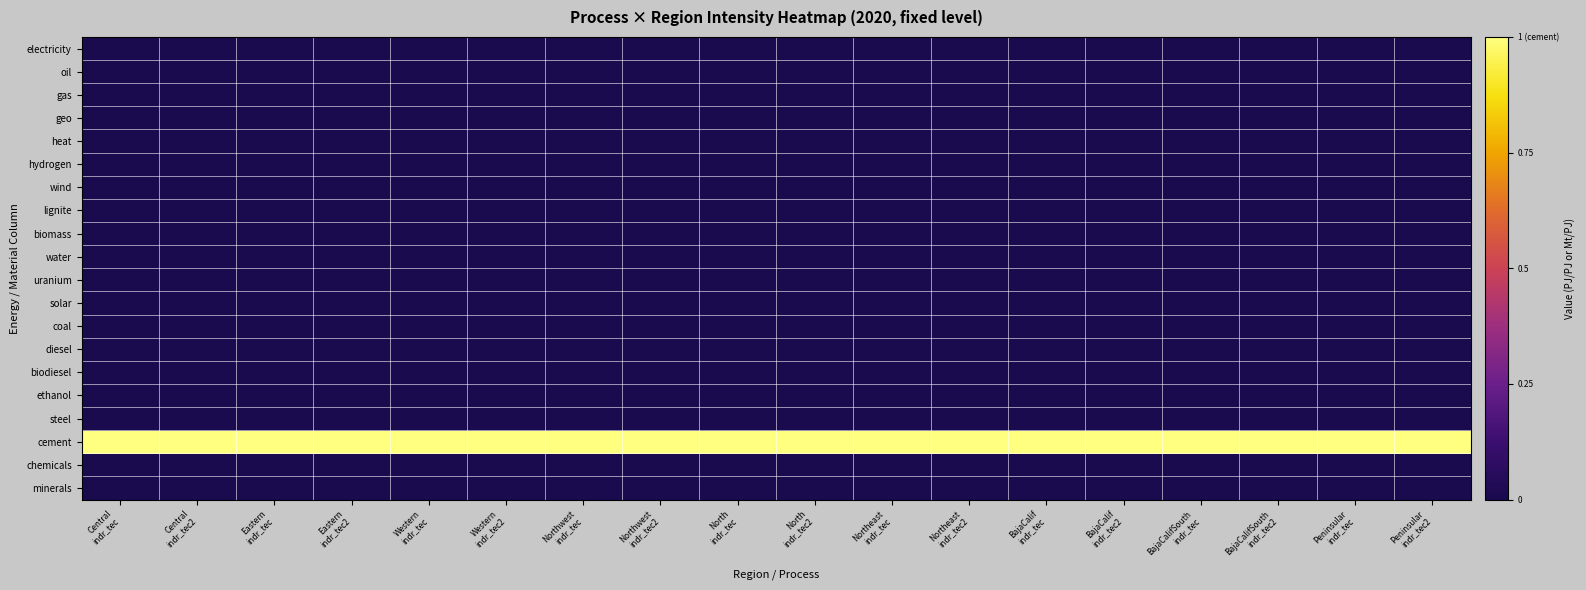

Count the number of data series in this chart.

20